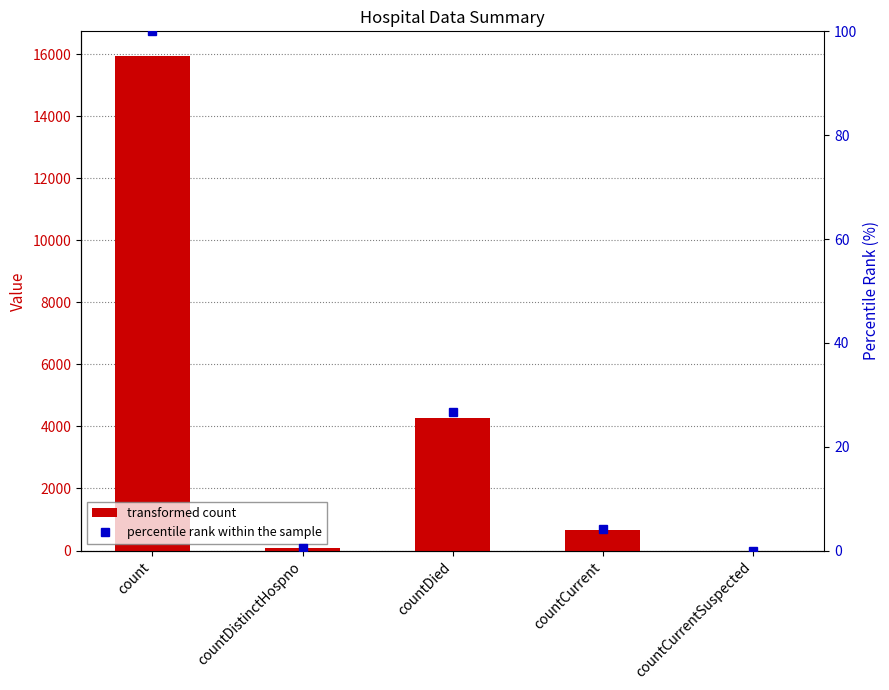

How many data points in col_1 are less than 660?

2